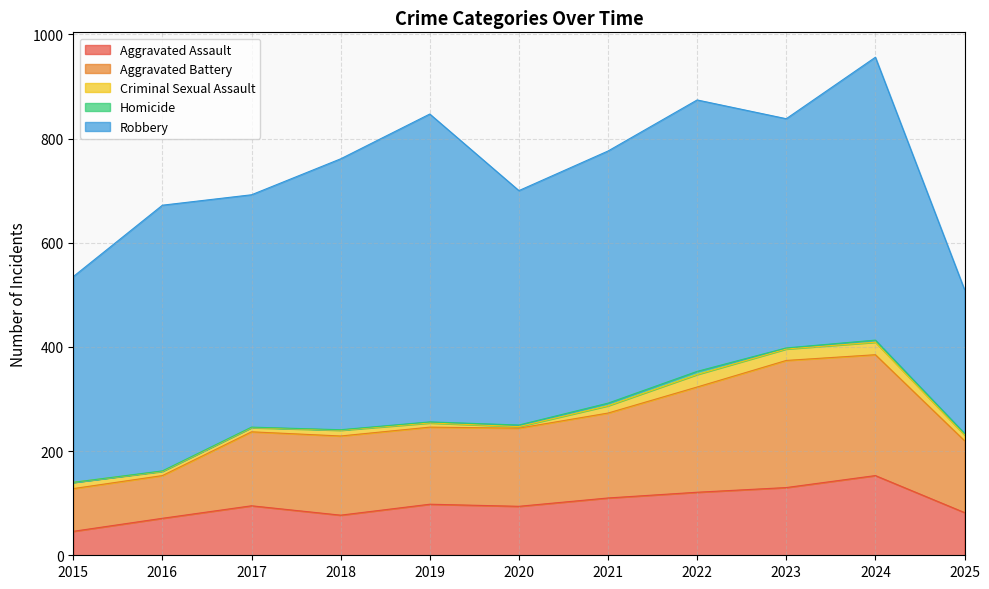

Which series has the widest spread of values?

Robbery